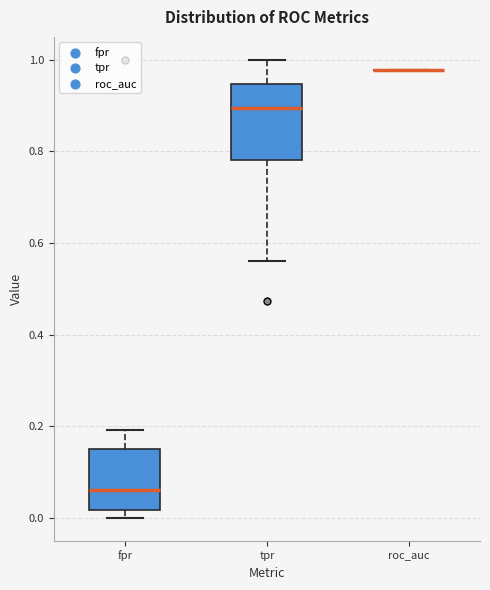

Where is the upper edge of the box for tpr on the y-axis? The values are not printed on the chart, so give them approximately, as read against the axis.

0.94